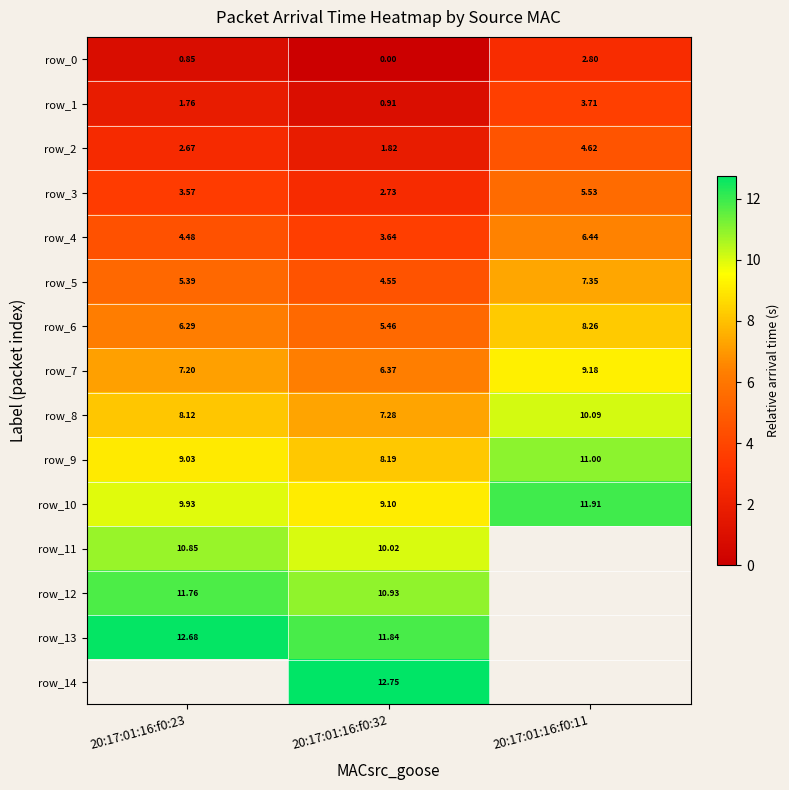

Is it true that row_12 equals 19.3 at 20:17:01:16:f0:32?

False